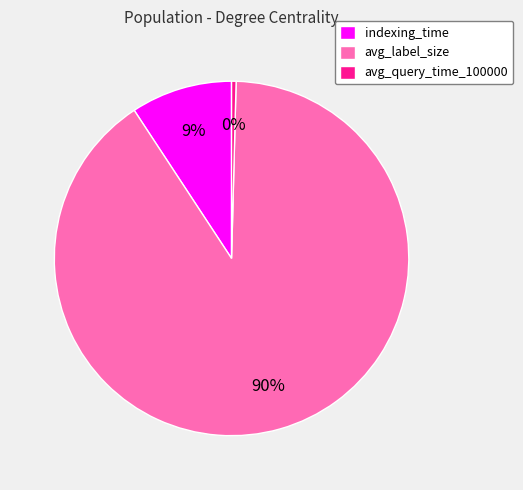

Which category has the biggest portion of the pie?

avg_label_size